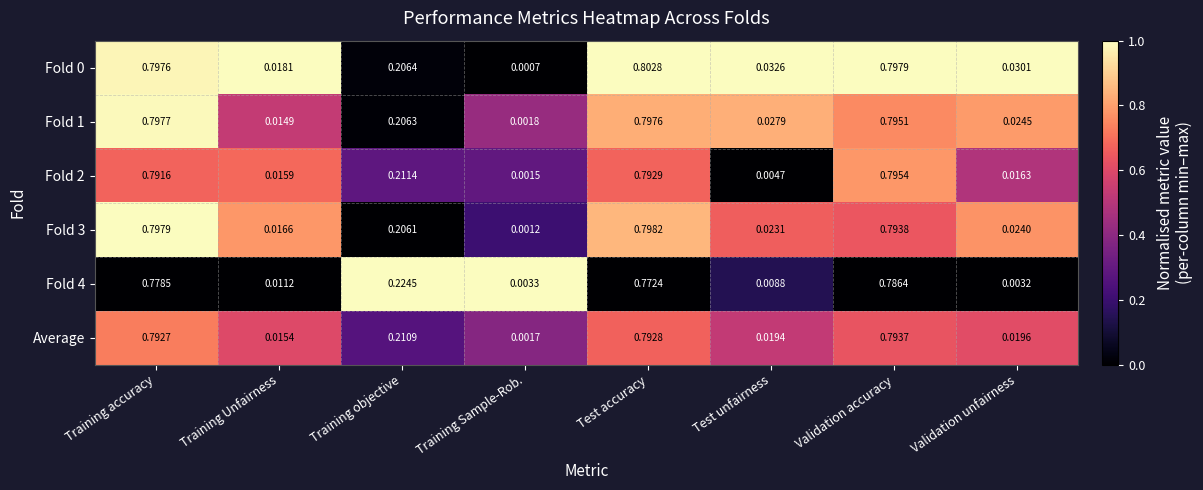

At how many categories does at least one series exceed 0?

8